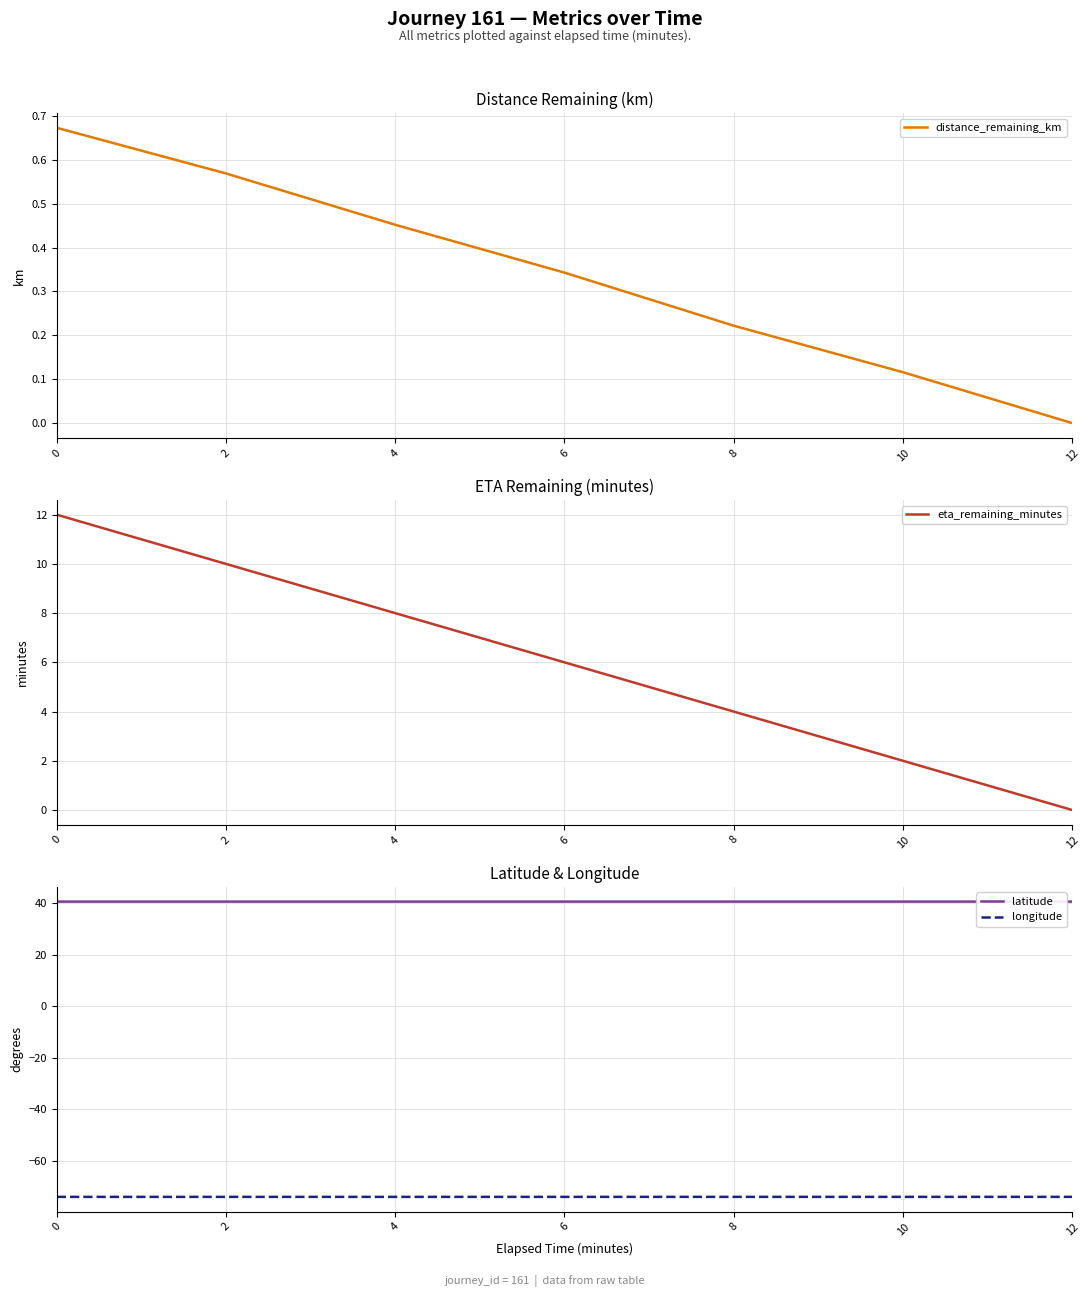

What is the greatest value displayed?

40.7